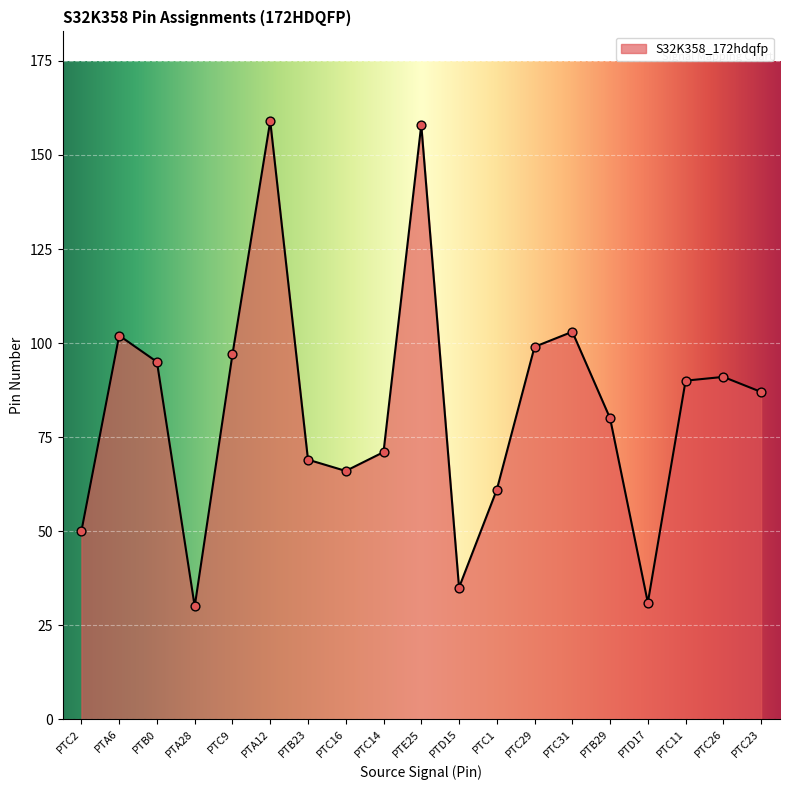

What is the ratio of the value at PTC2 to the value at PTC26?

0.5